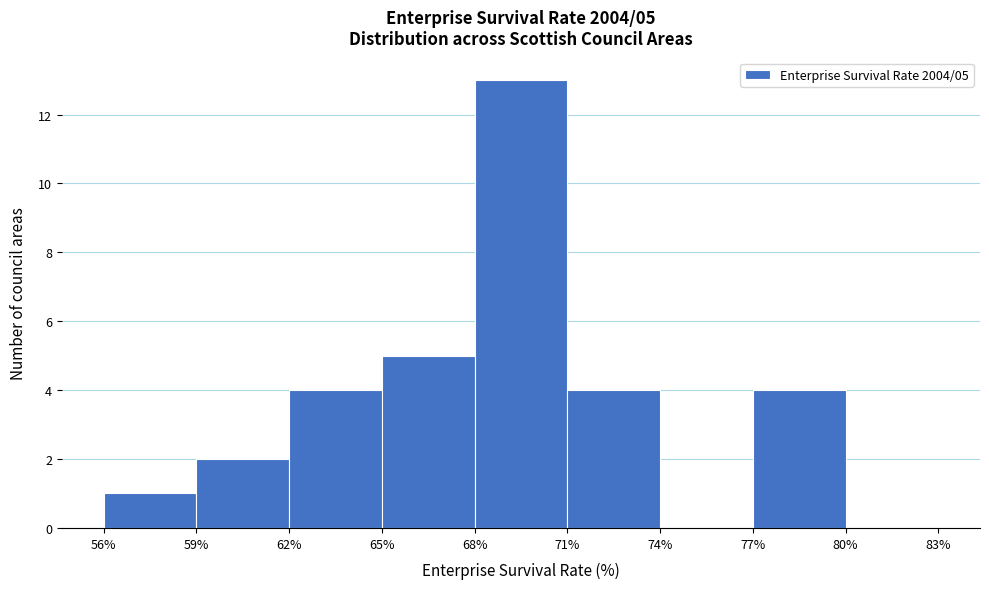

Over which range of the x-axis is the bar tallest?

68% to 71%